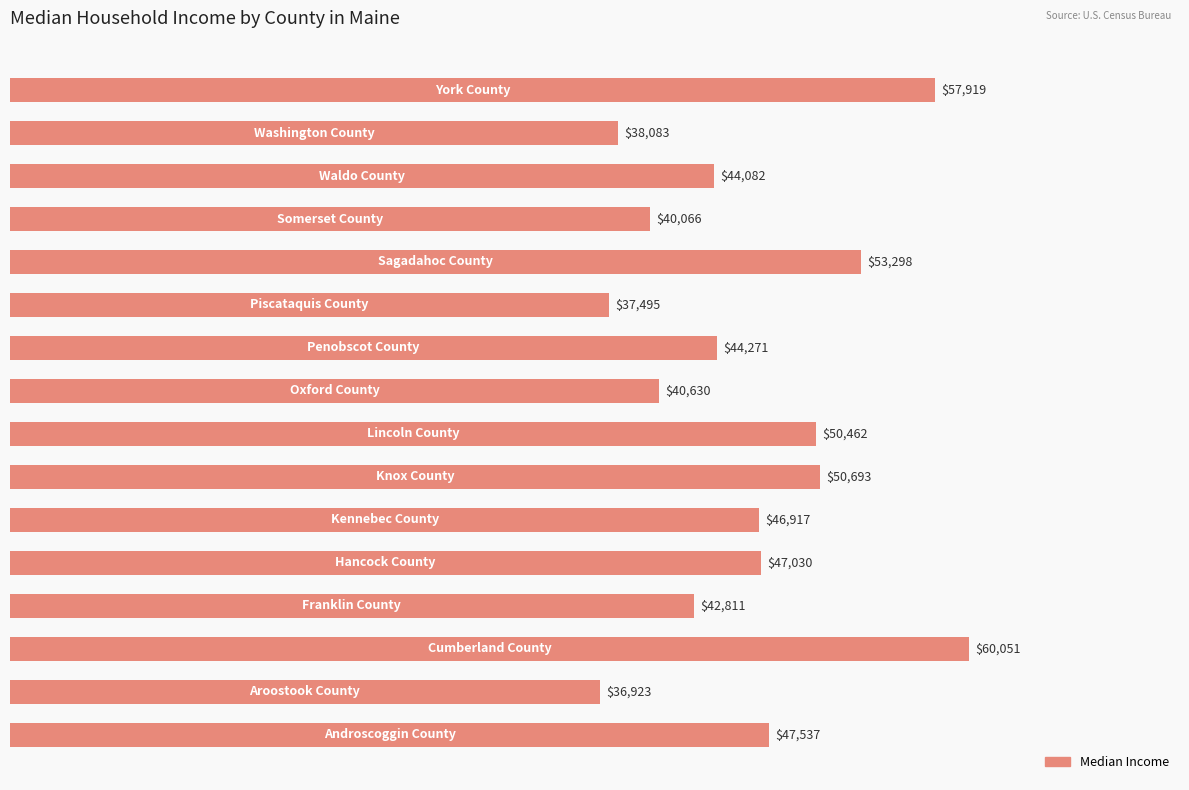

Does the chart contain stacked bars?

No